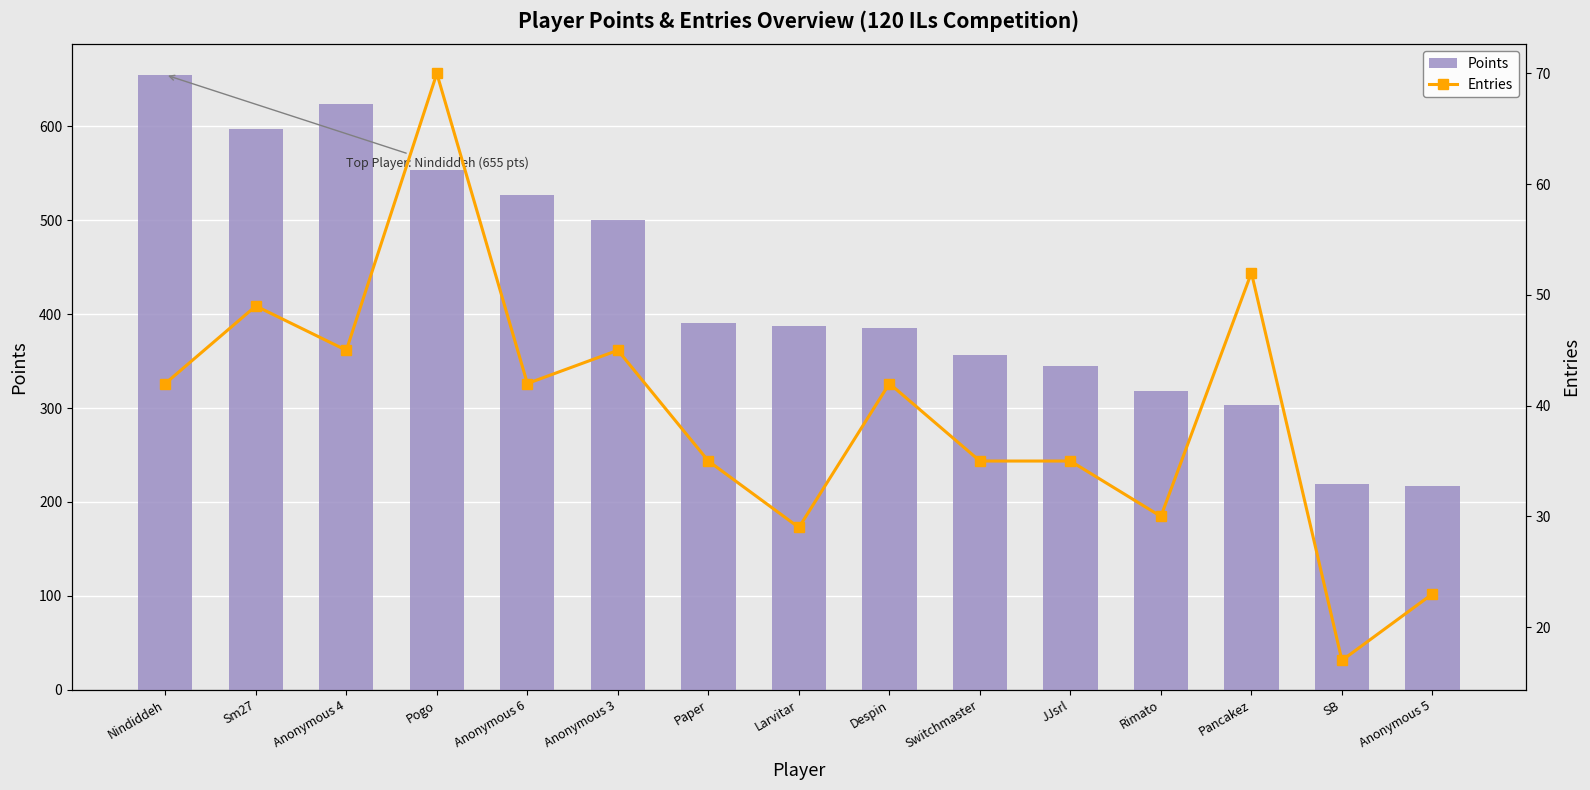

What is the value of the Entries bar at the 8th from the left?

29